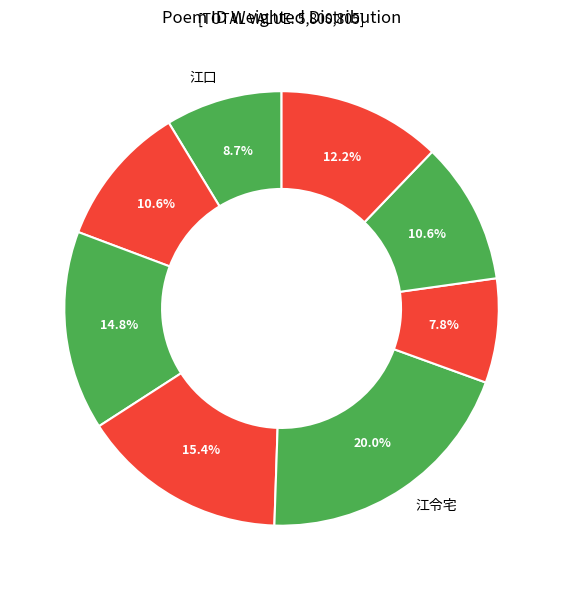

To the nearest percent, what is the average slice percentage?

12%